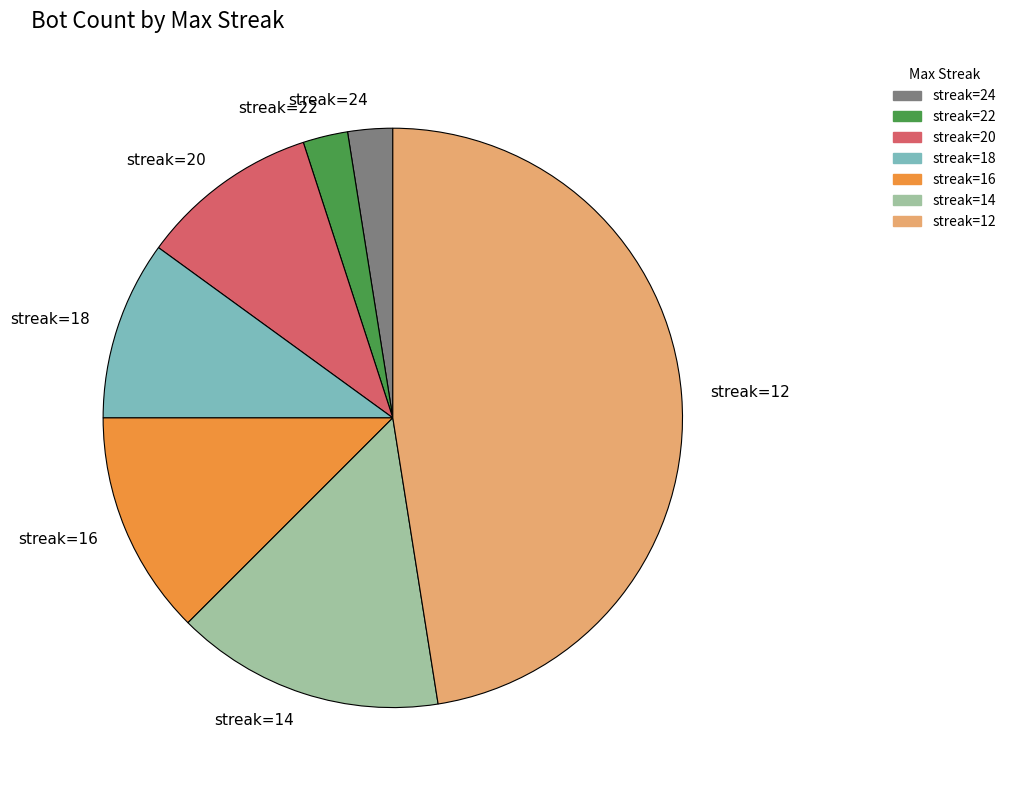

True or false: streak=18 accounts for 2% of the total.

False